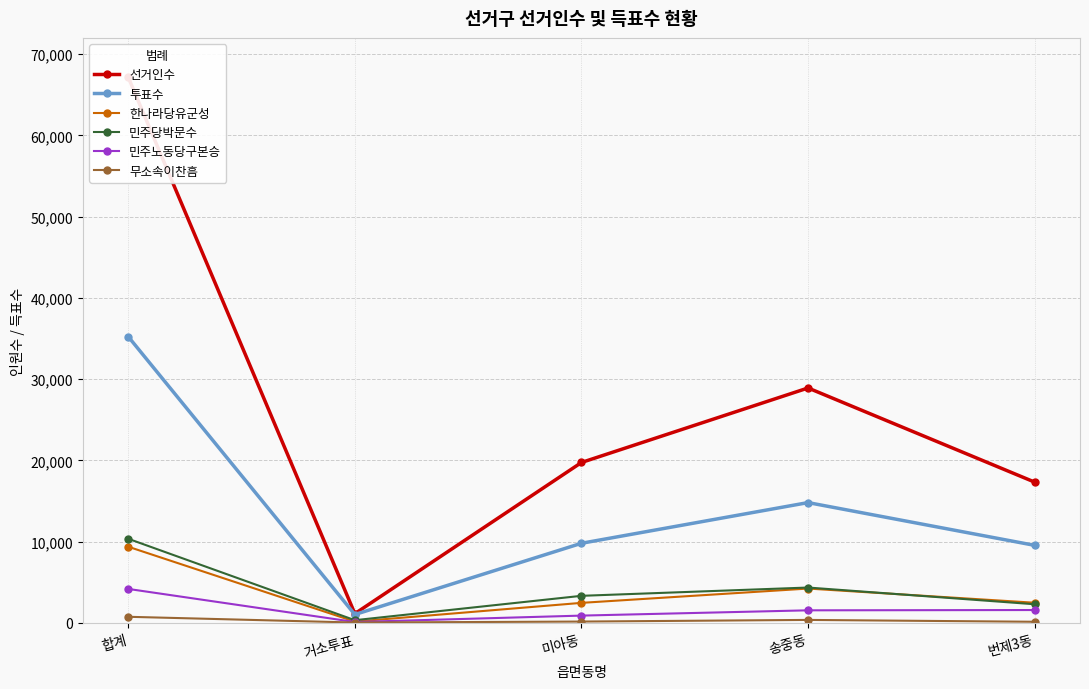

What is the label of the 5th point from the left?

번제3동